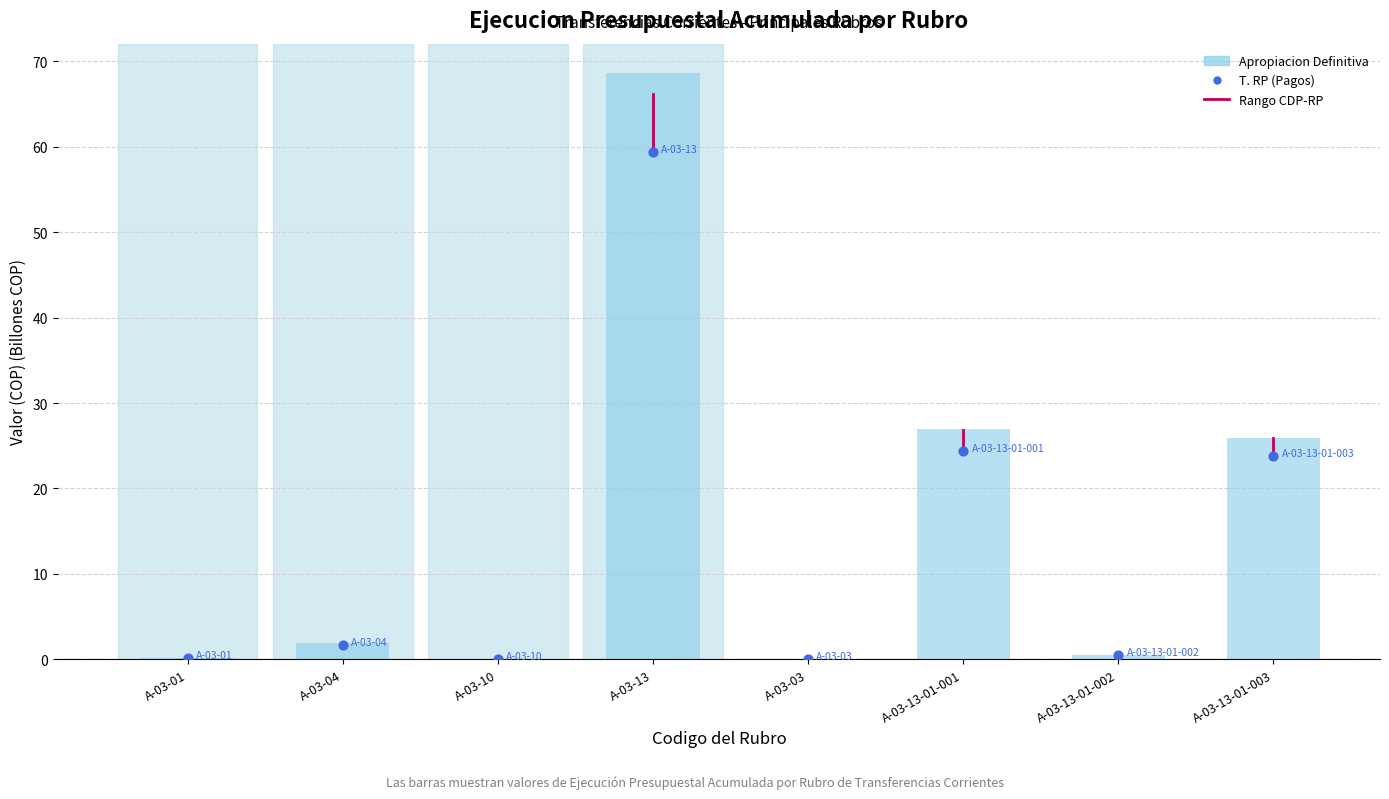

Is the value of Apropiacion Definitiva at A-03-13-01-001 greater than the value of T. RP (Pagos) at A-03-13?

No